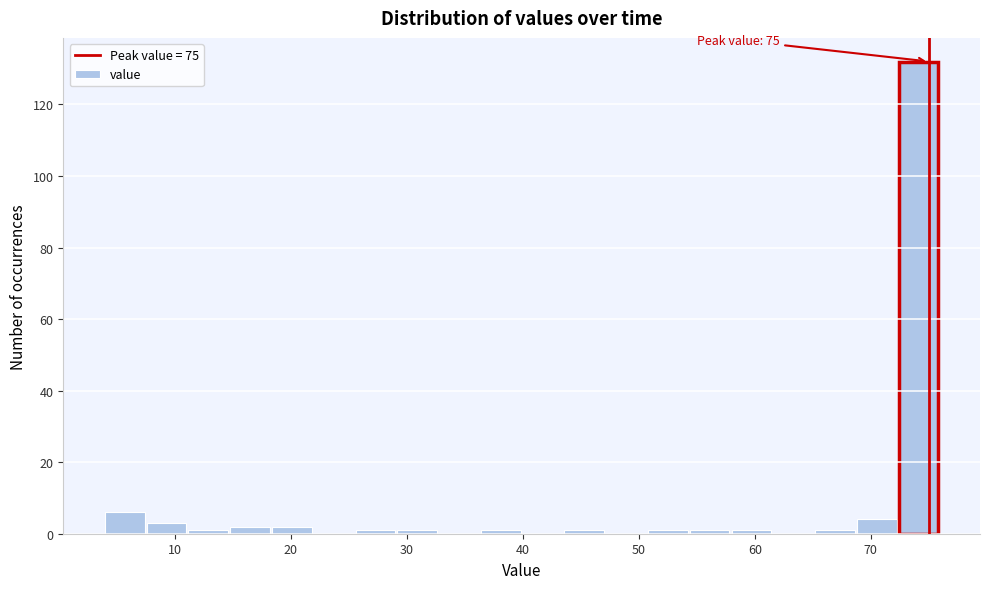

Around what value on the x-axis is the tallest bar? Give the approximate position of its centre, as read against the axis.

74